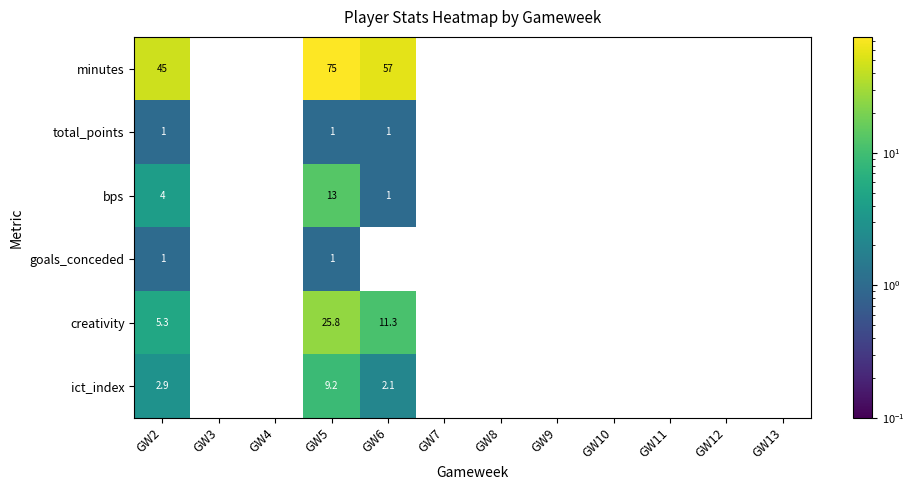

Where is bps nearest to the value 6?

GW2